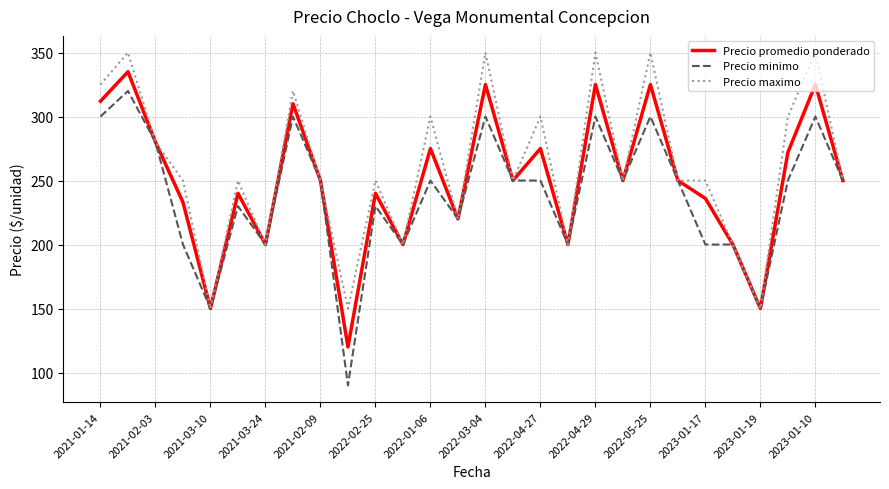

List the series in order of their overall mean, lowest first.

Precio minimo, Precio promedio ponderado, Precio maximo